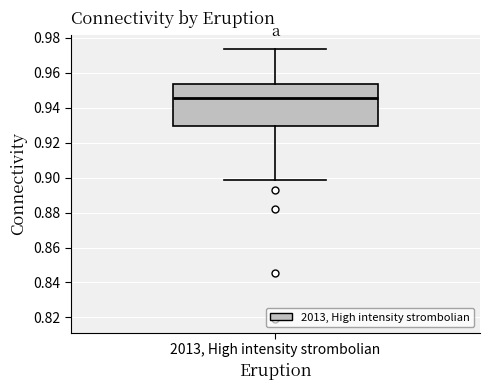

Transcribe this box plot: give where the median line is, the range the box spans, and where the two whiskers end, as read against the y-axis. The values are not printed on the chart, so give them approximately, as read against the axis.

median 0.946, box 0.930 to 0.954, whiskers 0.898 to 0.974